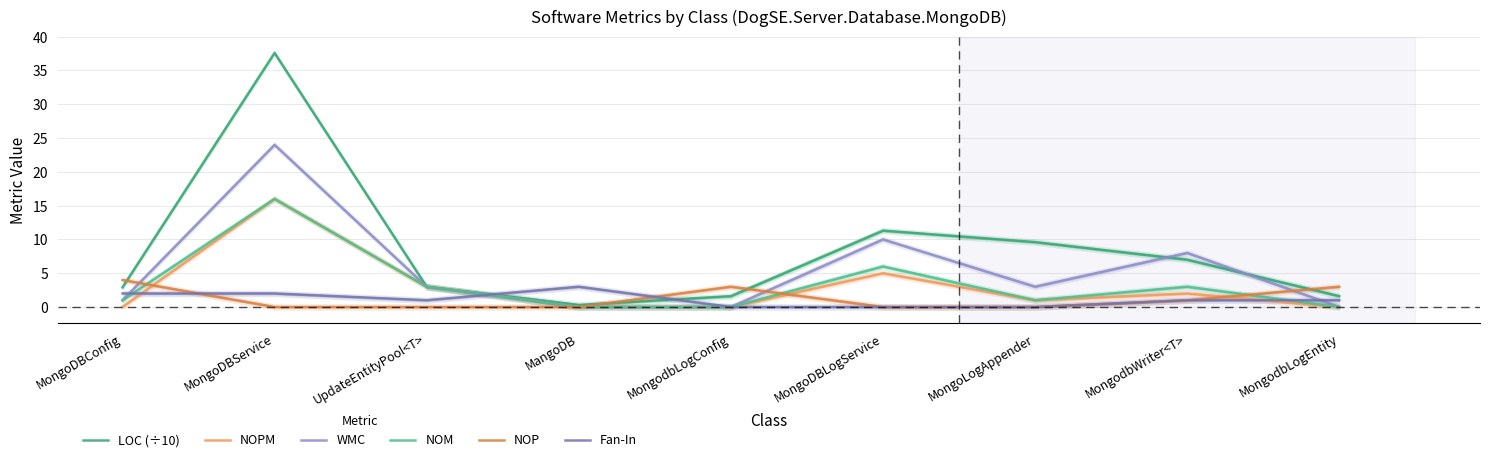

What is the sum of all NOM values?

30.0